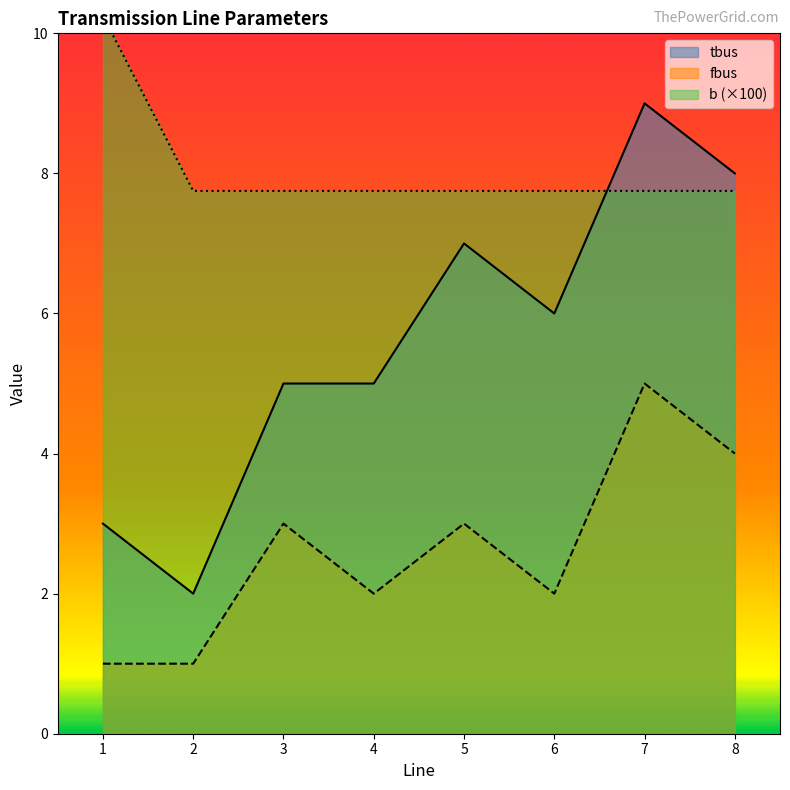

Reading left to right, transcribe all the data shown in this chart.

tbus: 1=3.0	2=2.0	3=5.0	4=5.0	5=7.0	6=6.0	7=9.0	8=8.0
fbus: 1=1.0	2=1.0	3=3.0	4=2.0	5=3.0	6=2.0	7=5.0	8=4.0
b: 1=10.2	2=7.8	3=7.8	4=7.8	5=7.8	6=7.8	7=7.8	8=7.8